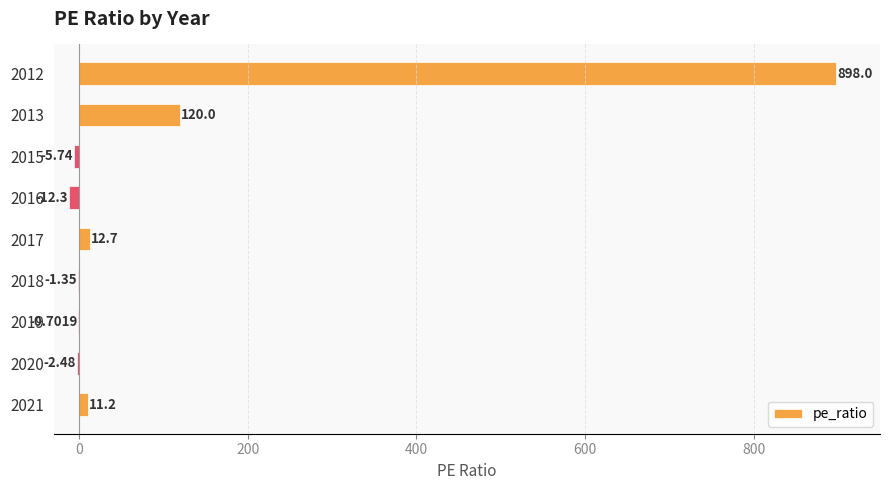

Which has a higher value, 2019 or 2017?

2017